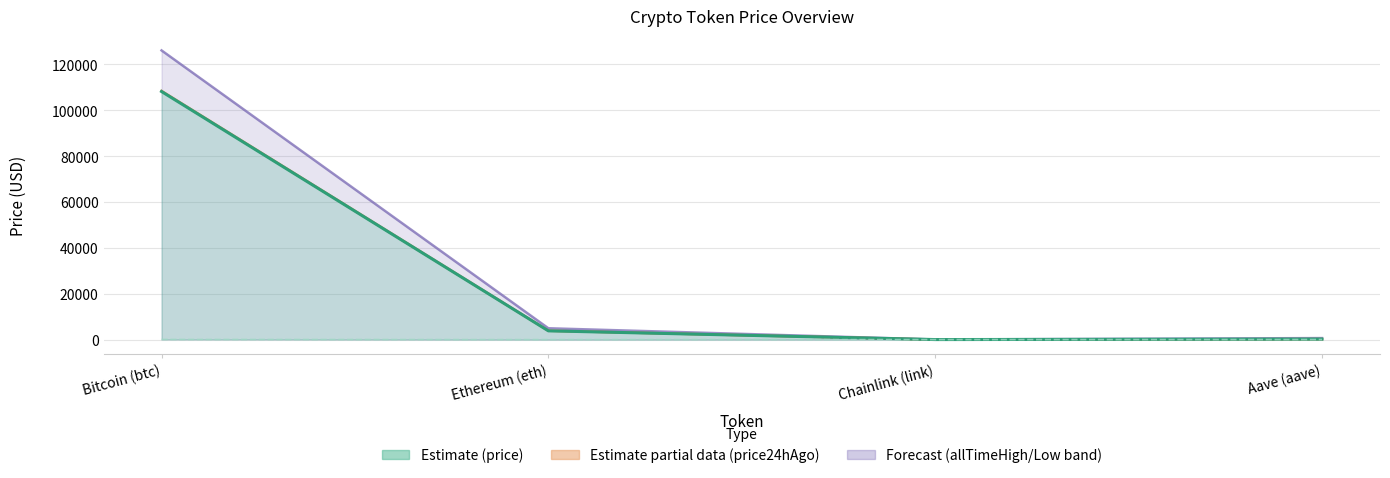

What is the lowest value of the allTimeHigh series?

52.7